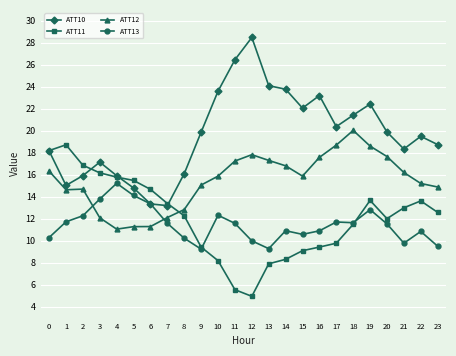

Where do ATT12 and ATT11 first cross each other?

7 and 8